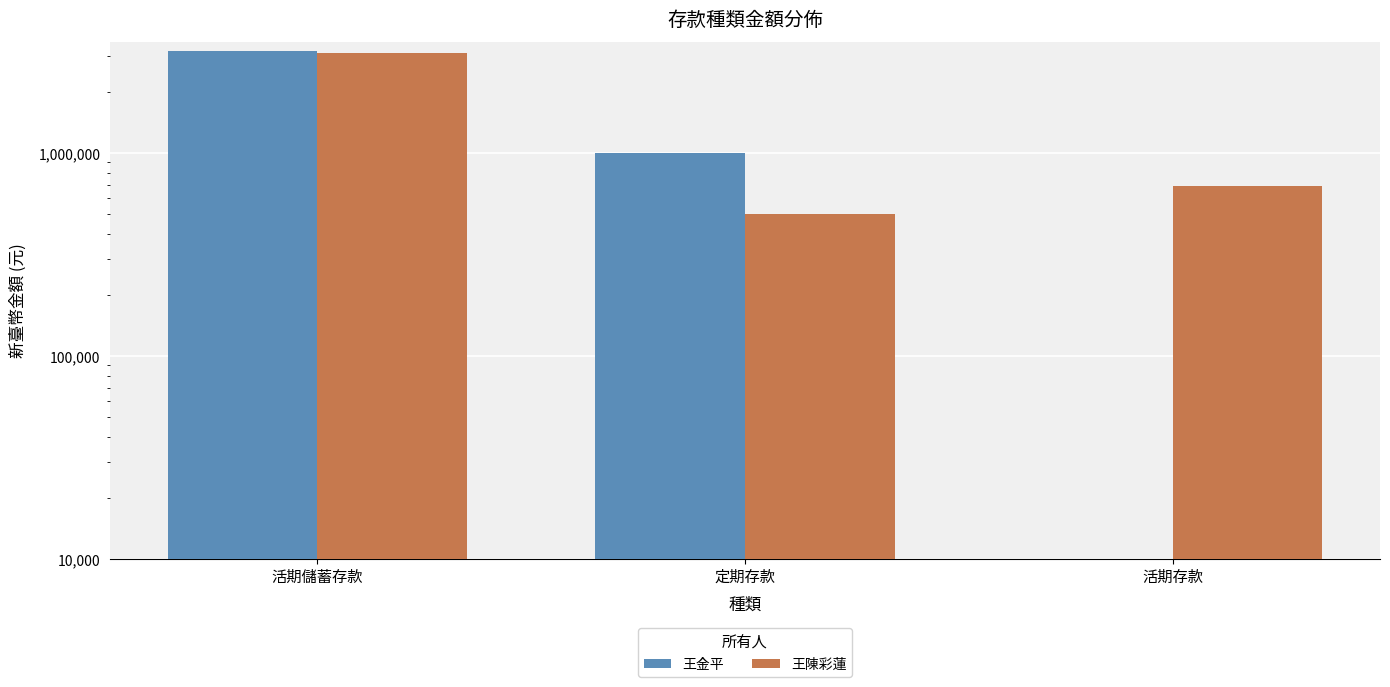

What is the label of the 3rd bar from the right?

活期儲蓄存款